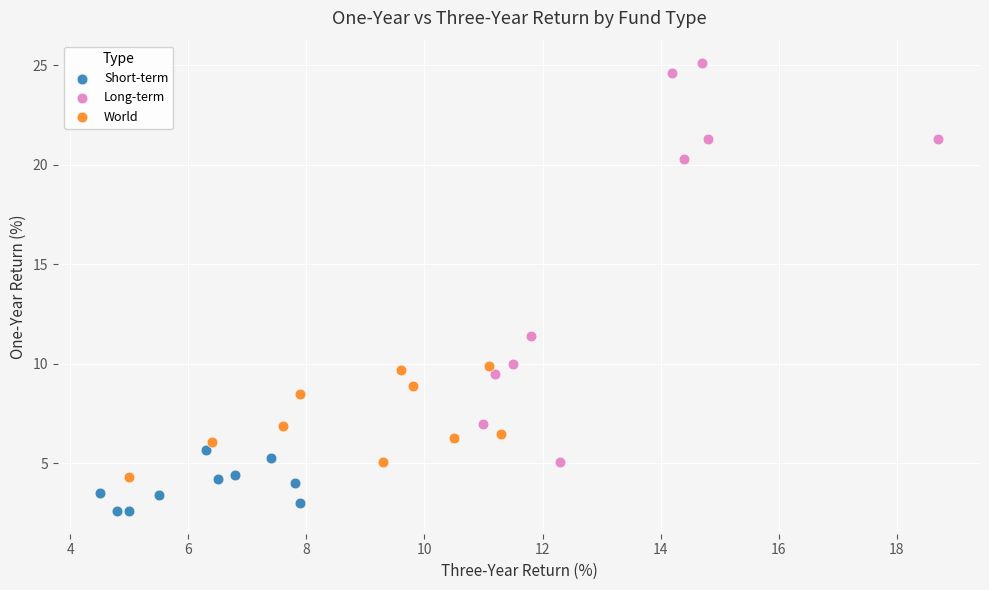

Which series has the widest spread of Y values?

Long-term